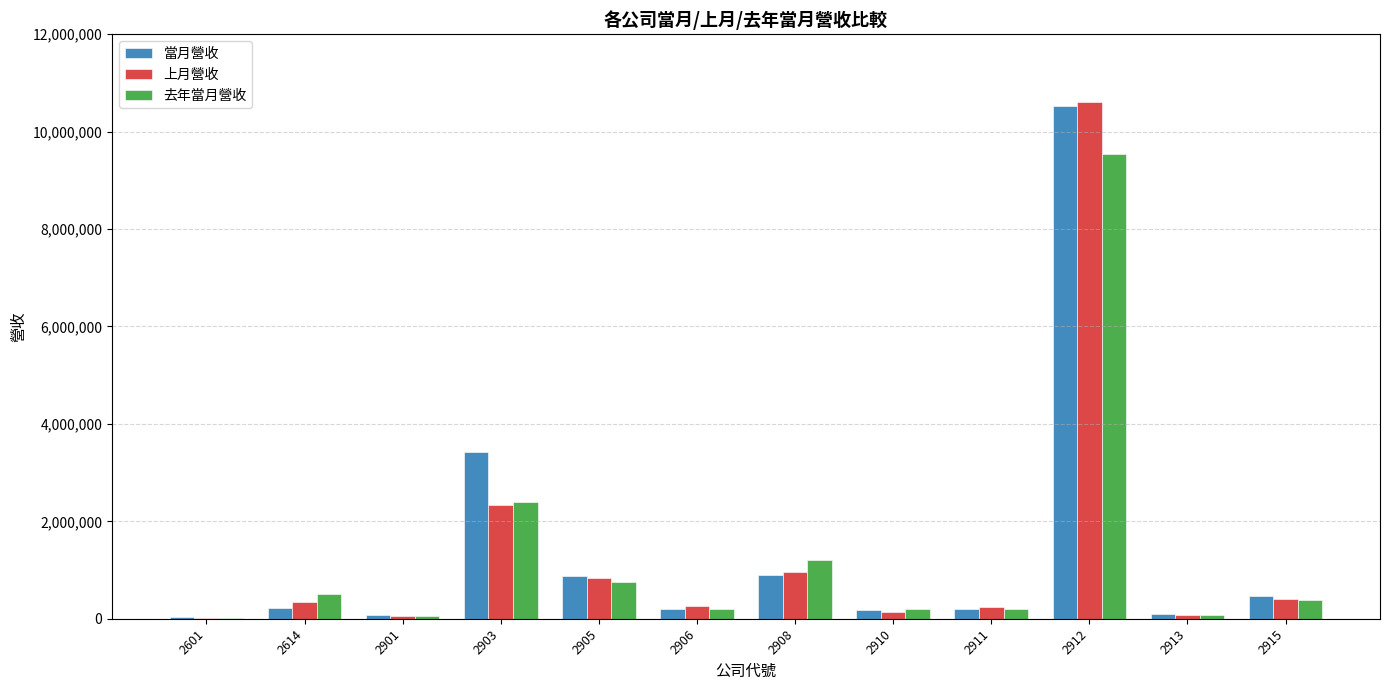

What is the sum of the 當月營收 values at 2908 and 2903?

4323604